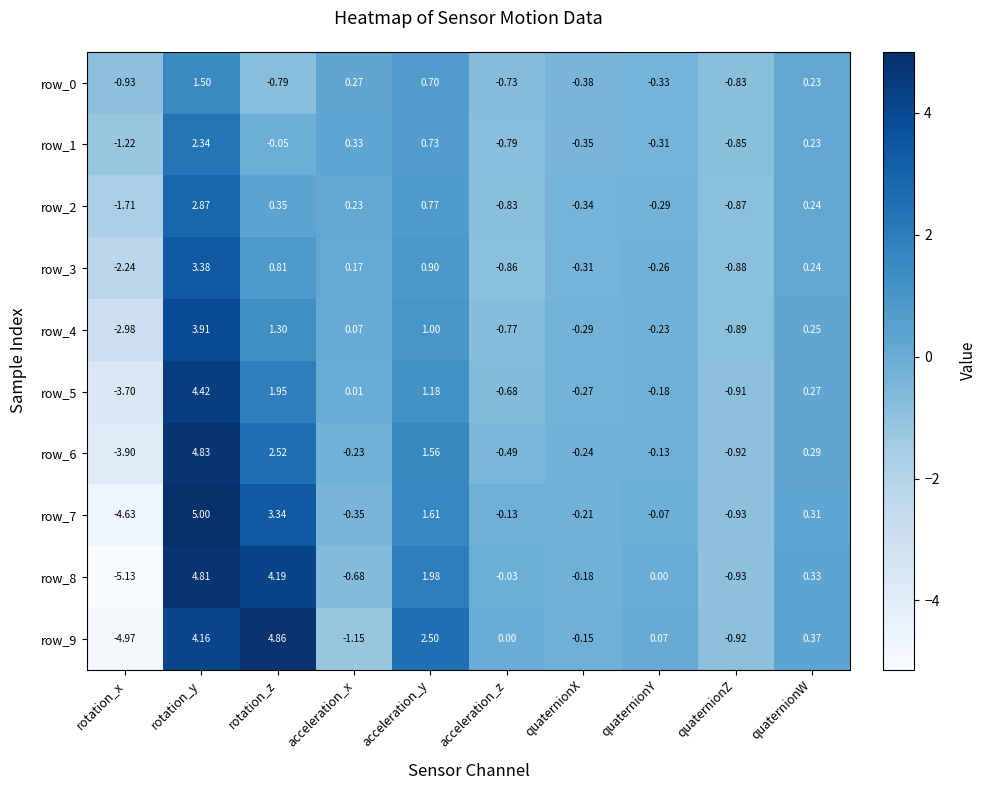

At which category does the chart reach its peak across all series?

rotation_y